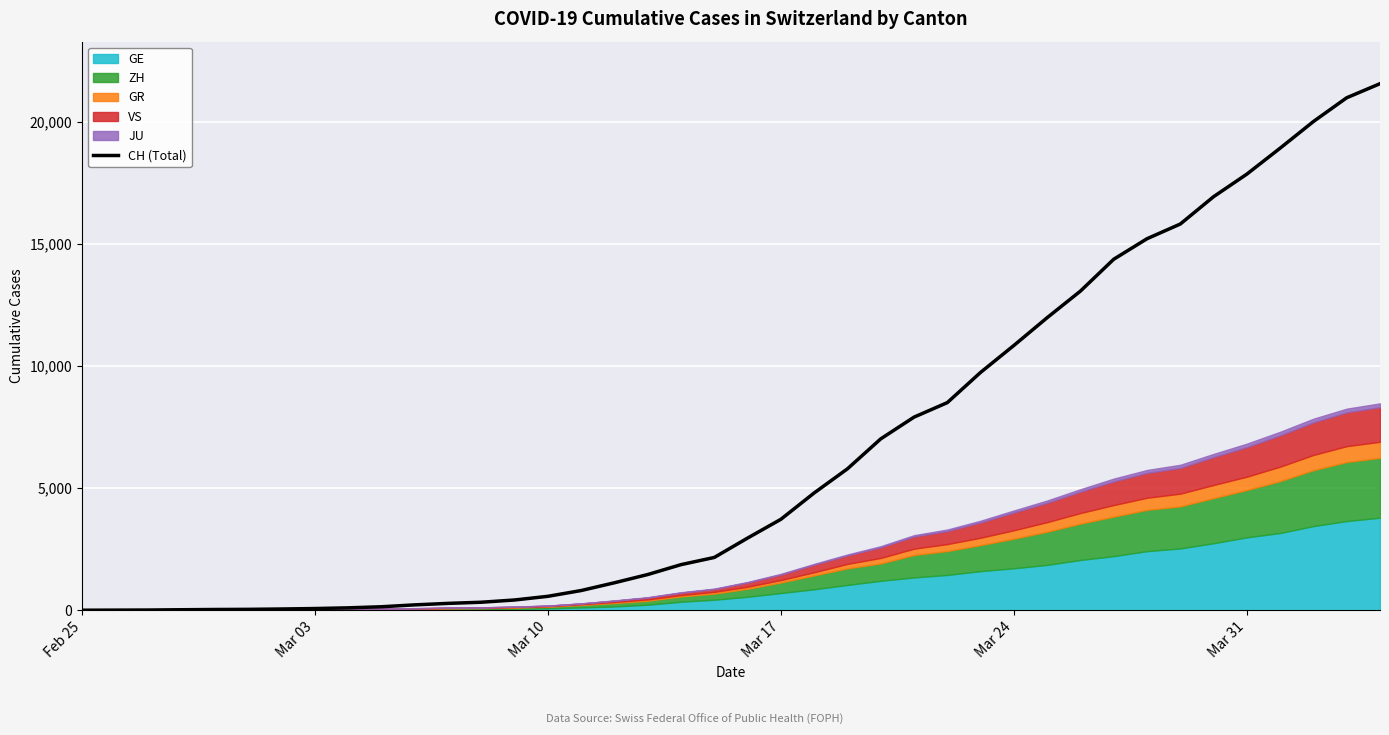

What is the difference between the second highest and second lowest values?

20974